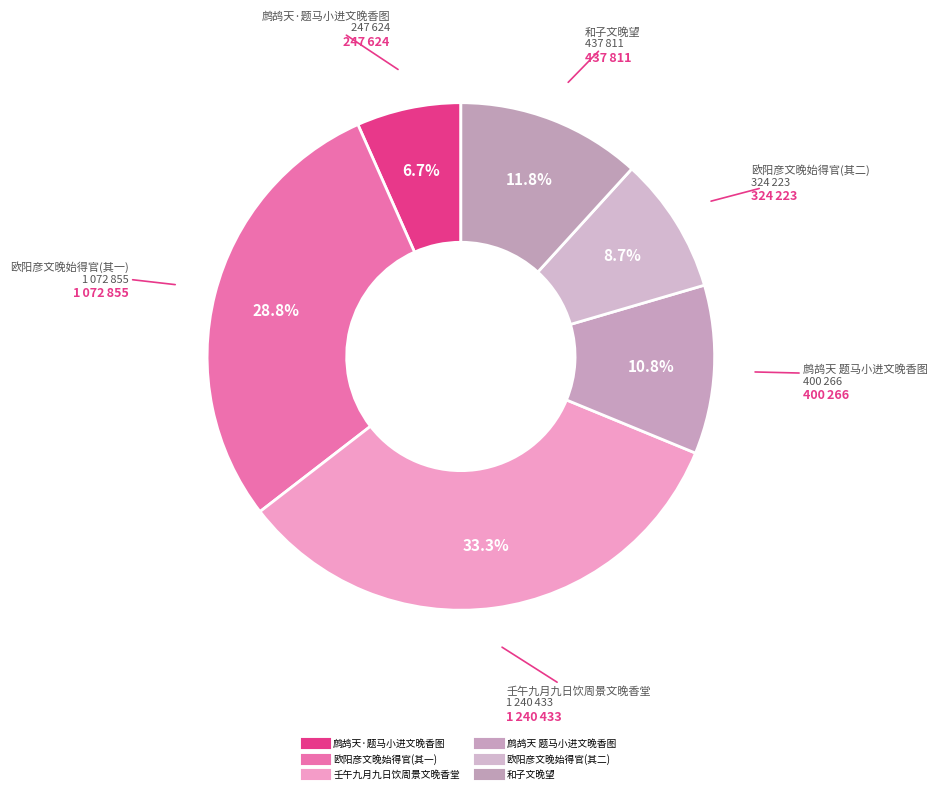

To the nearest percent, what is the difference between the largest and smallest slice percentages?

27%